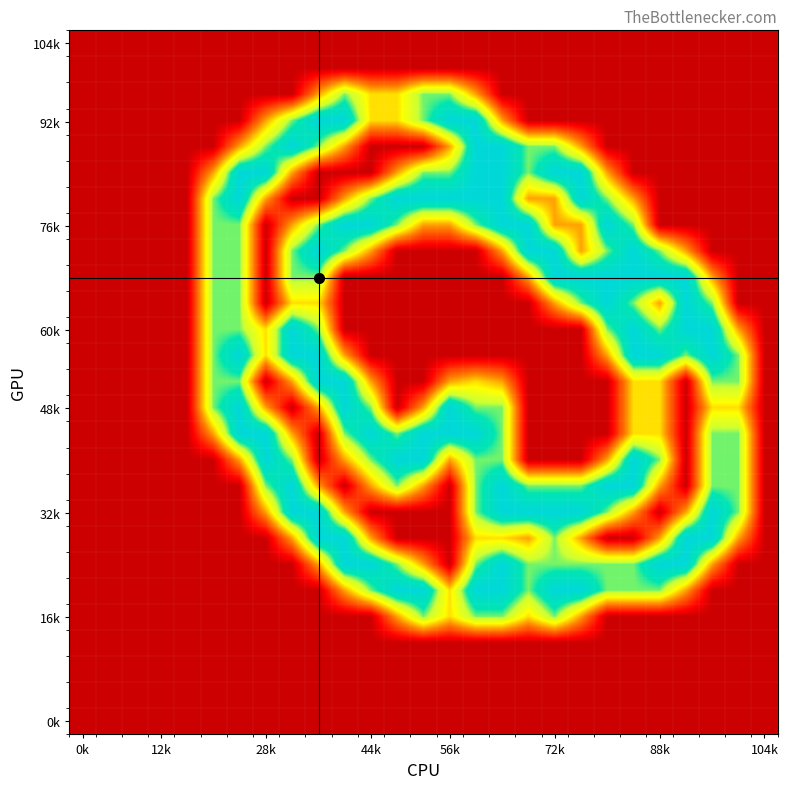

Count the number of categories in the chart.

27